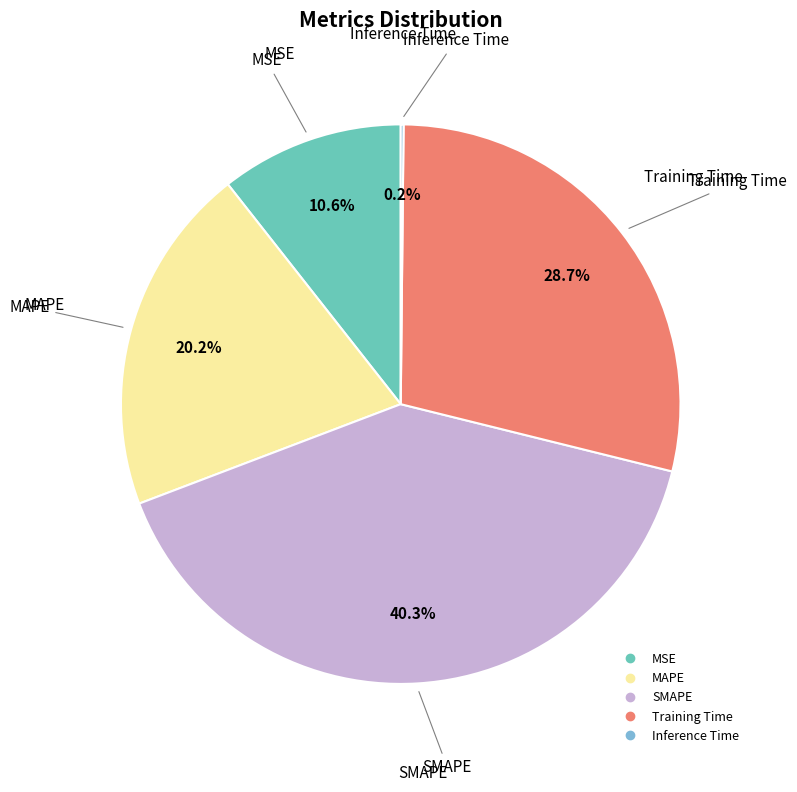

What is the largest slice in the pie chart?

SMAPE